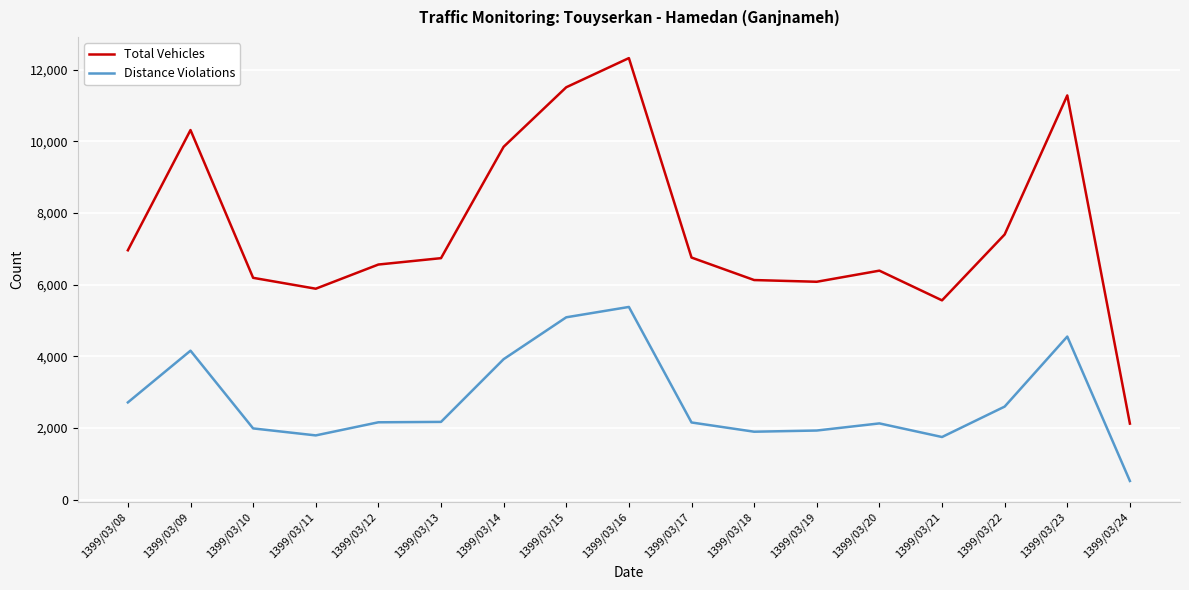

True or false: Total Vehicles and Distance Violations cross at least once.

False